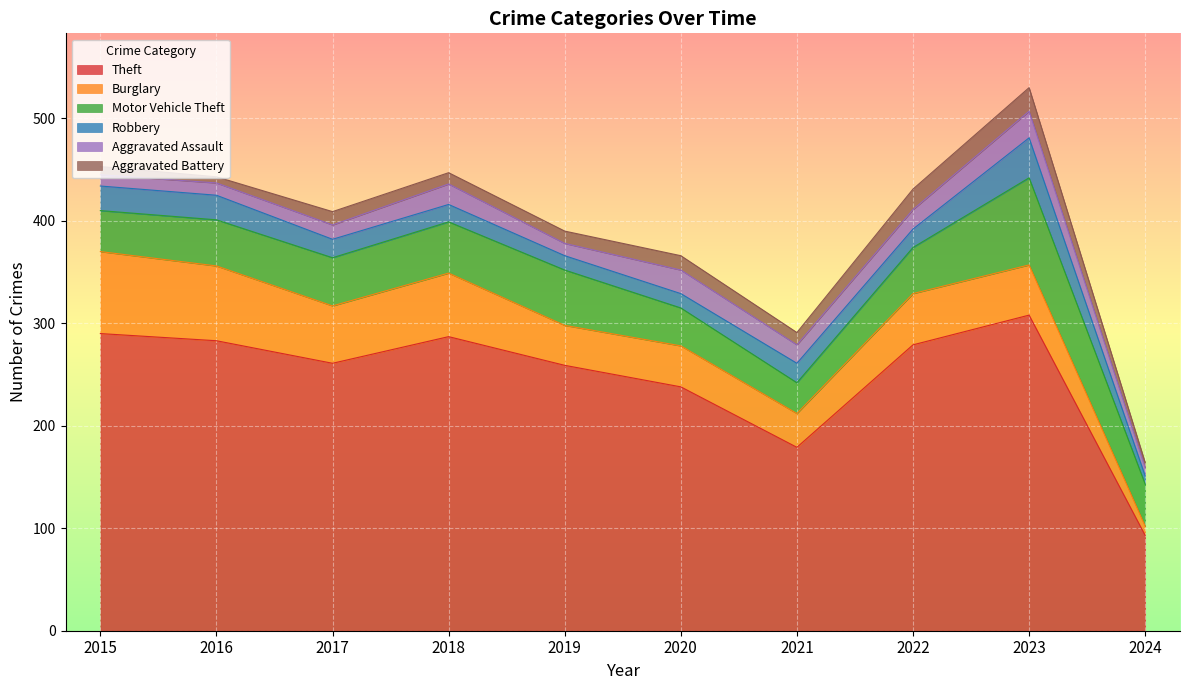

Rank the categories by Robbery value from highest to lowest.

2023, 2015, 2016, 2021, 2017, 2022, 2018, 2019, 2020, 2024